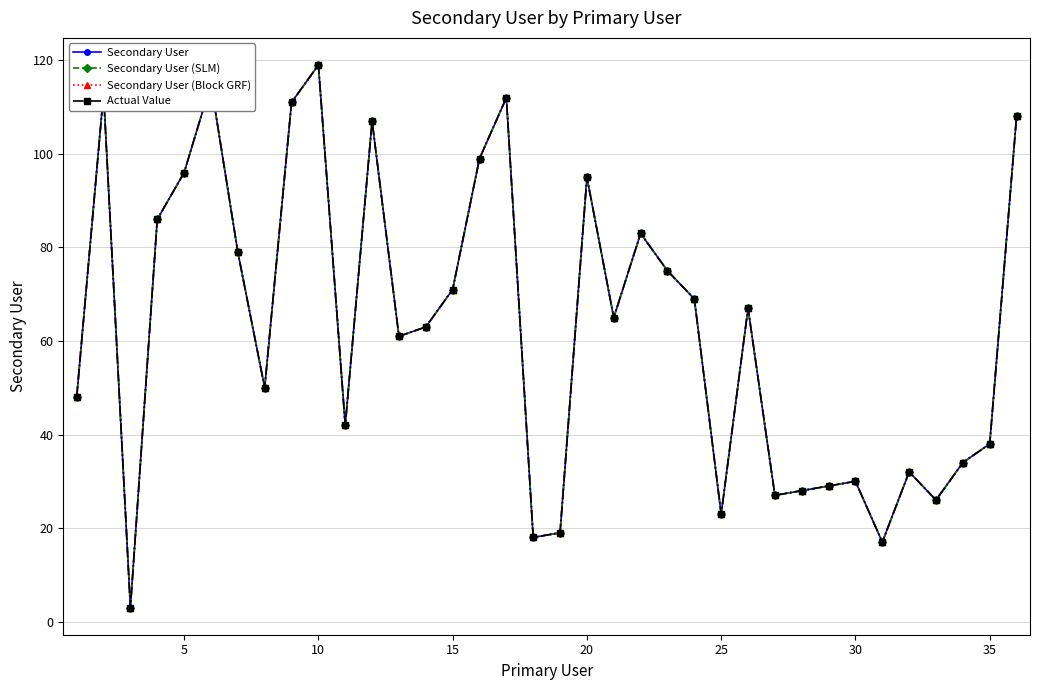

Does the chart have visible grid lines?

Yes